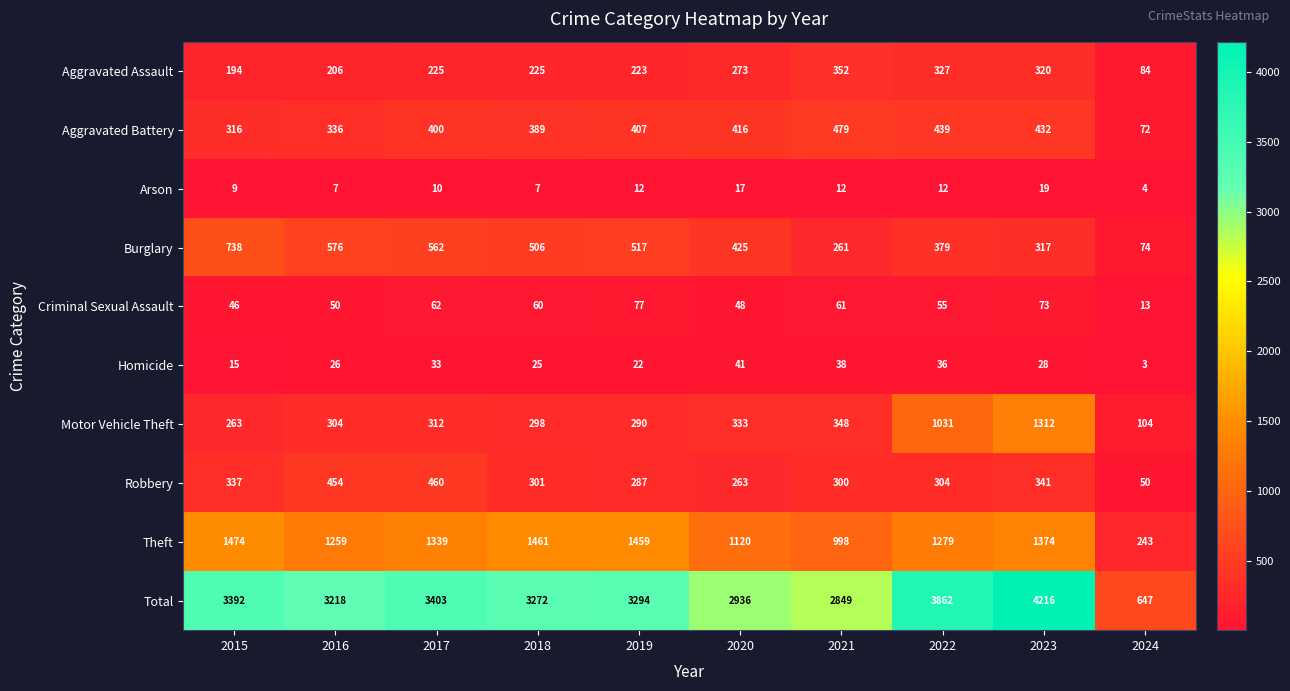

True or false: Motor Vehicle Theft has a value of 333 at 2020.

True